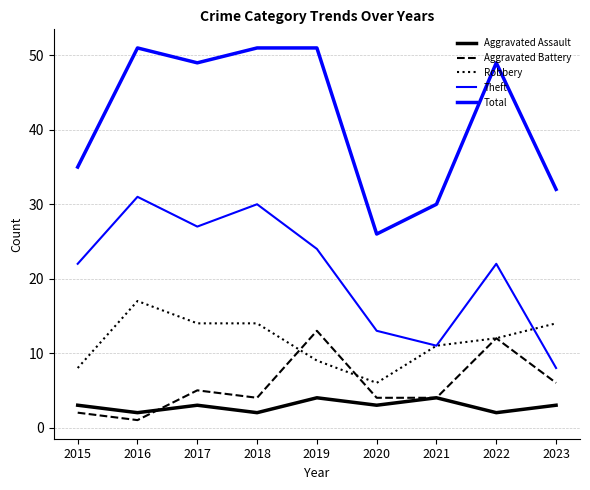

How many interior local valleys does the Total series have?

2